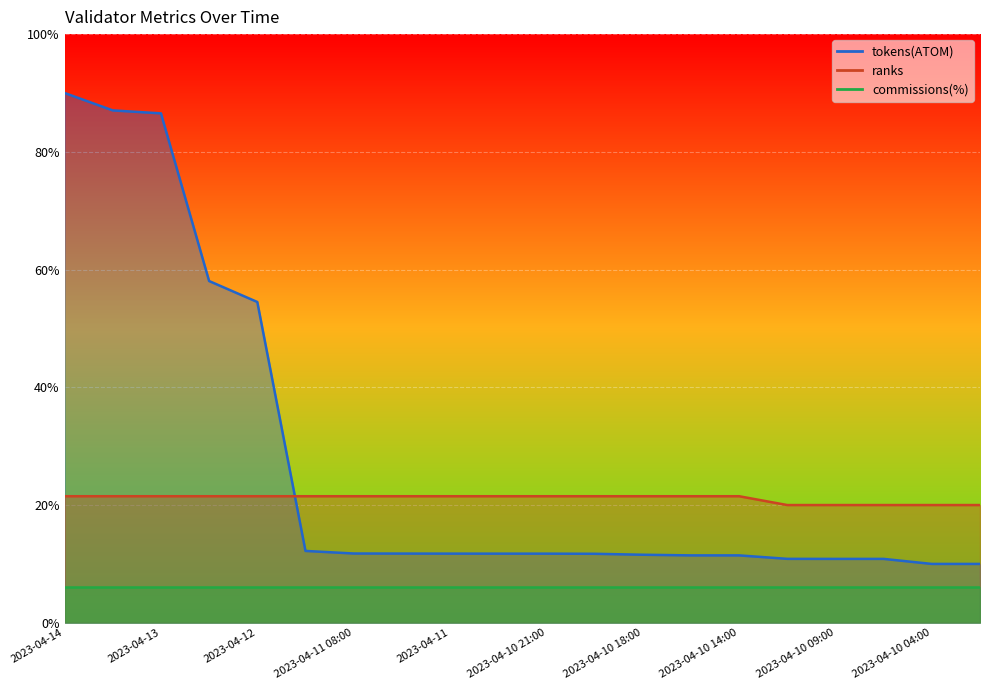

True or false: tokens(ATOM) has more than 2 points higher than both neighbors.

False